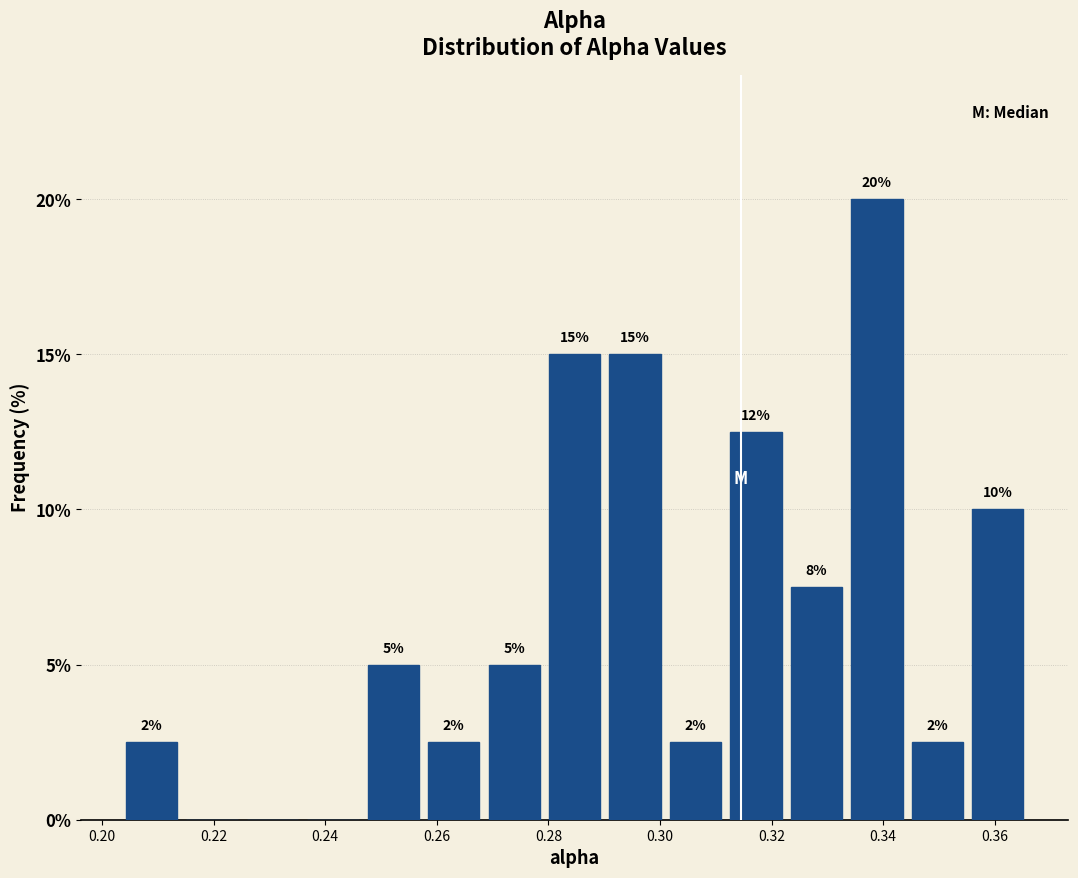

Over which range of the x-axis is the bar tallest?

0.334 to 0.344